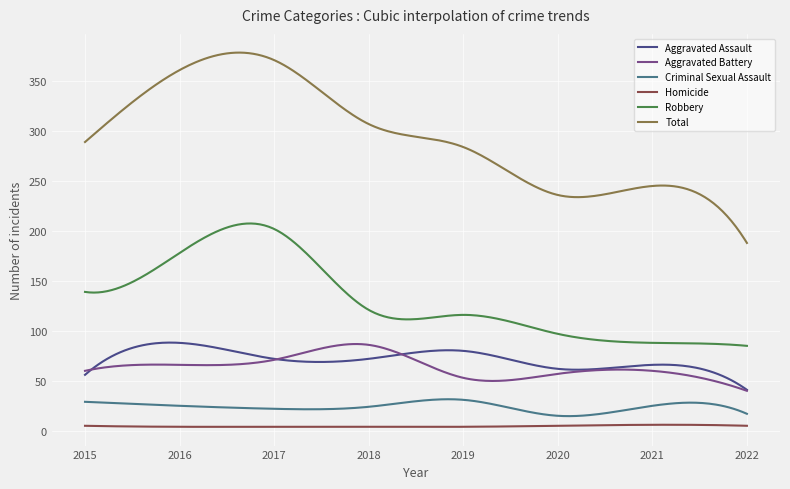

How many series are shown in this chart?

6